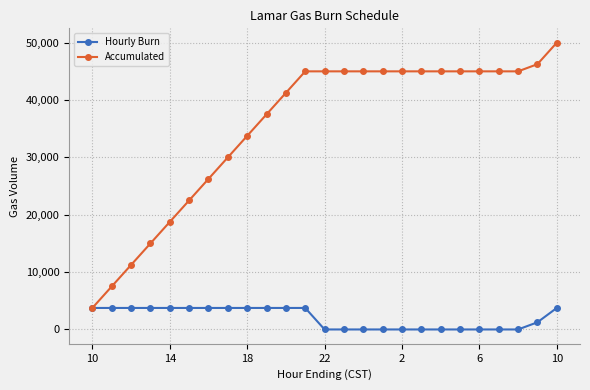

What is the minimum value for Accumulated?

3750